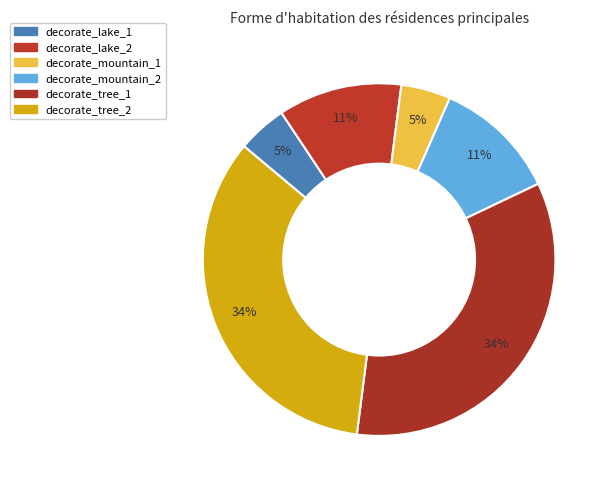

What is the smallest slice in the pie chart?

decorate_lake_1